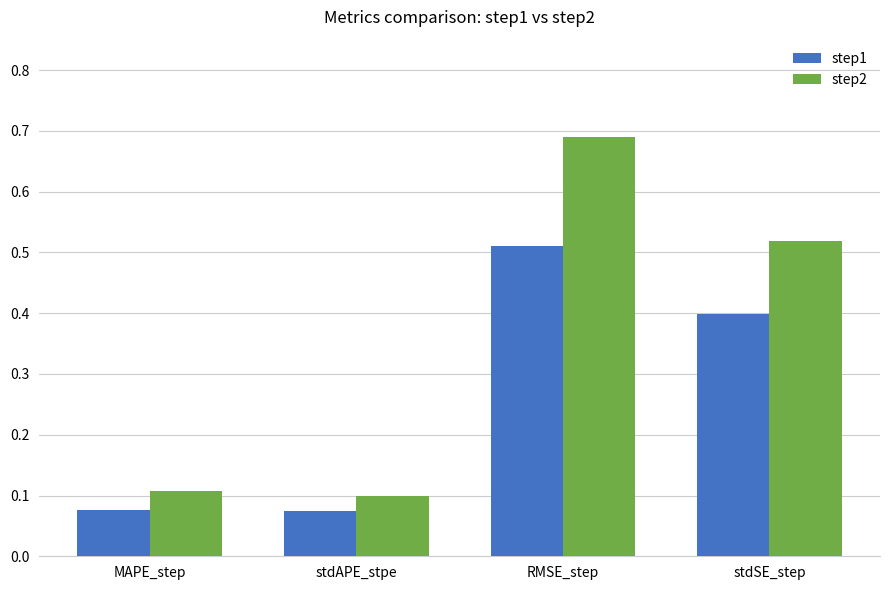

Is the value of step2 at stdSE_step greater than the value of step1 at MAPE_step?

Yes